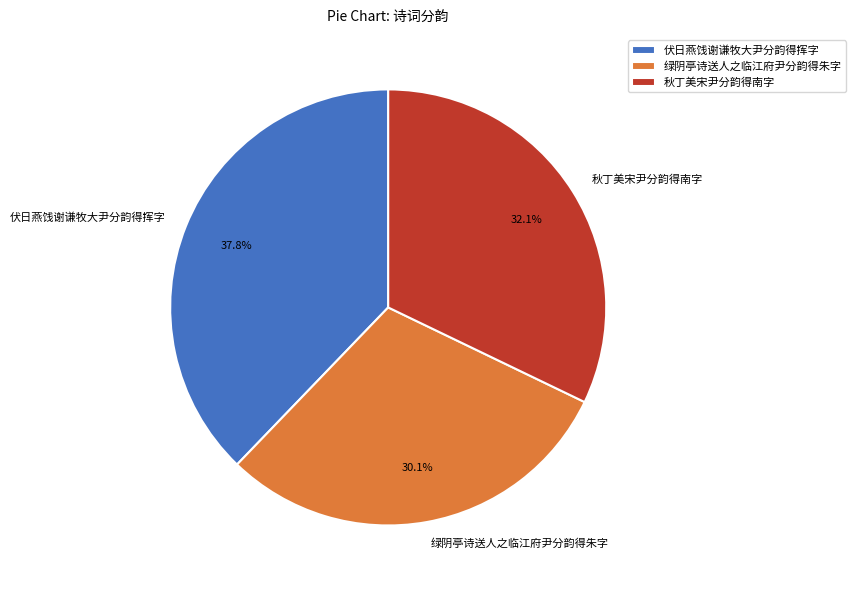

Between 伏日燕饯谢谦牧大尹分韵得挥字 and 绿阴亭诗送人之临江府尹分韵得朱字, which is larger?

伏日燕饯谢谦牧大尹分韵得挥字